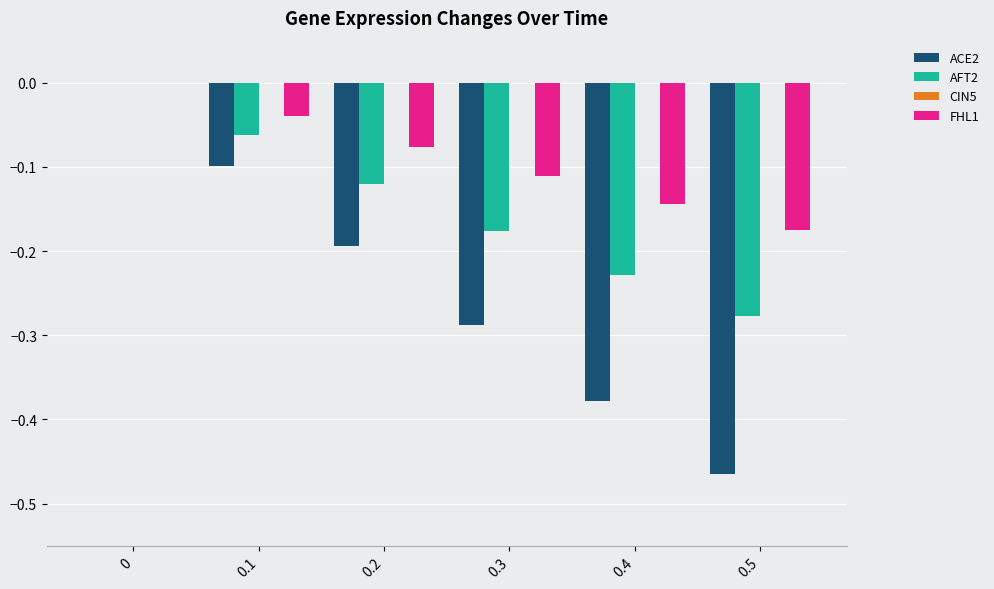

True or false: AFT2 has a value of -0.4 at 0.5.

False